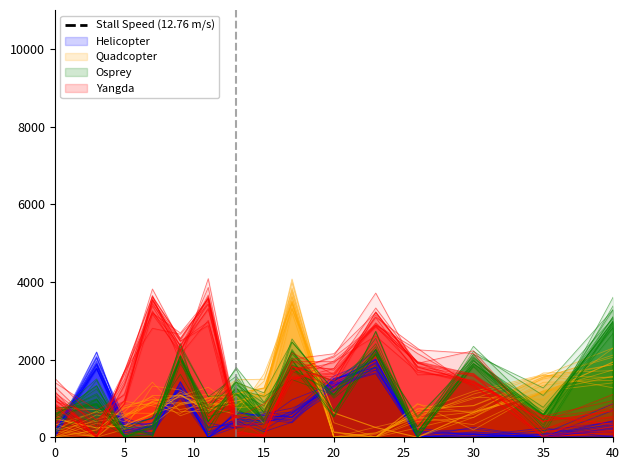

The value of Quadcopter at 3 is 1757.8. True or false?

False